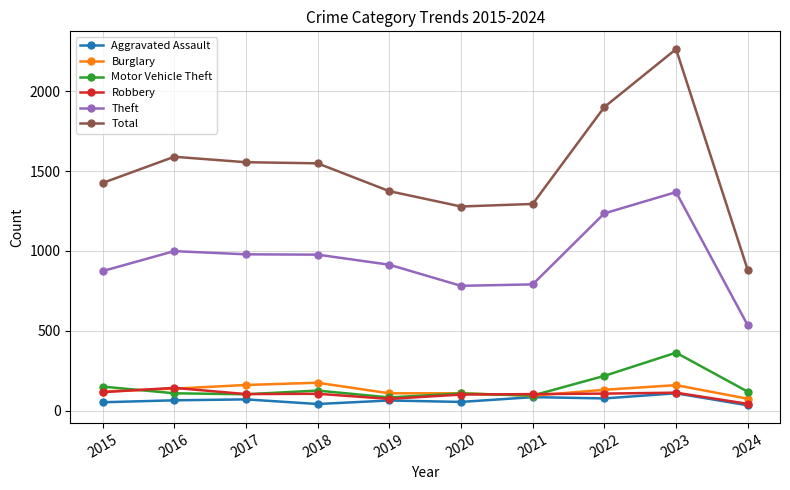

Which category has the highest value across all series?

2023